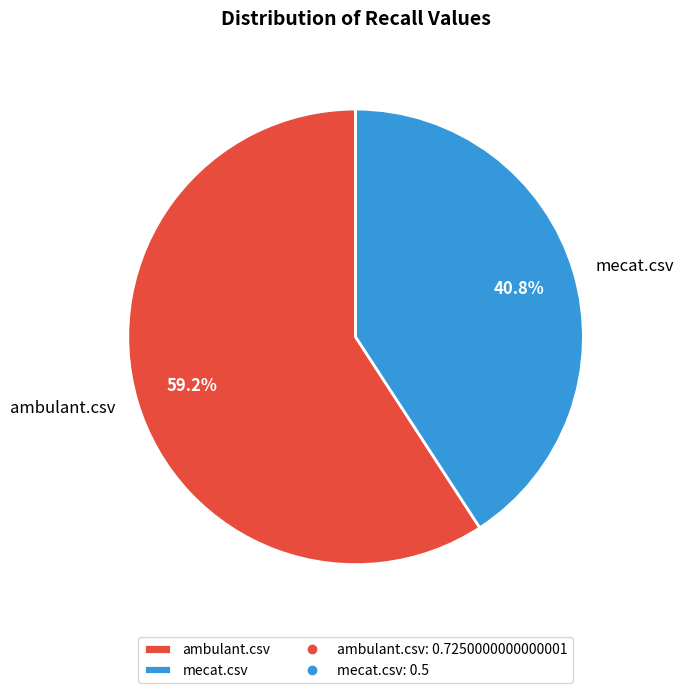

To the nearest percent, what is the difference between the ambulant.csv and mecat.csv slice percentages?

18%